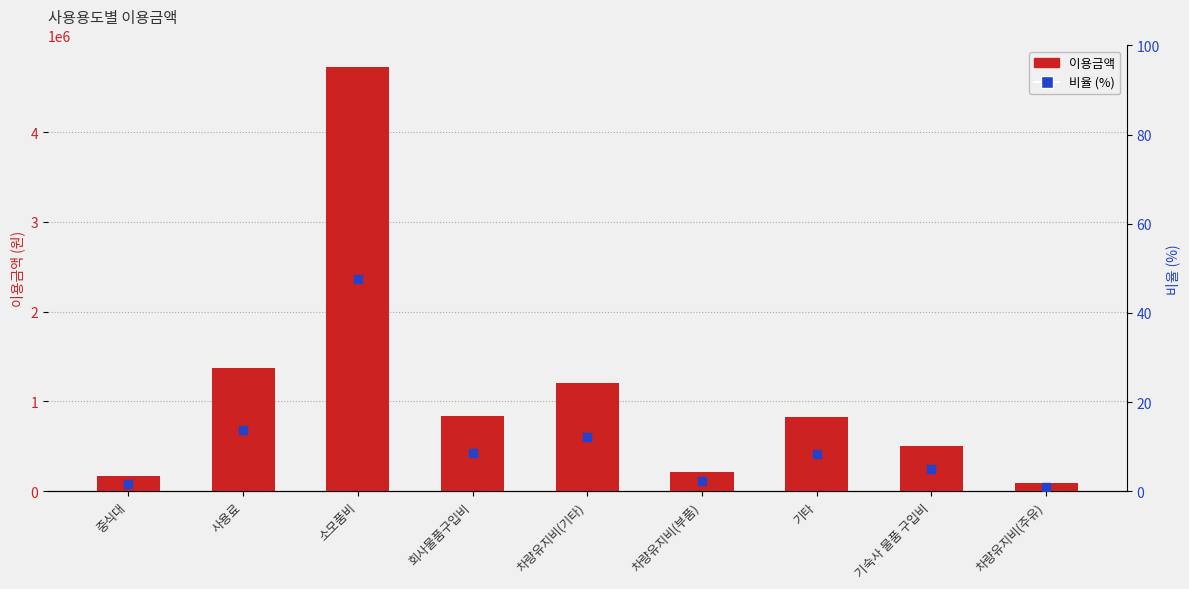

Which series contains the highest Y value?

이용금액